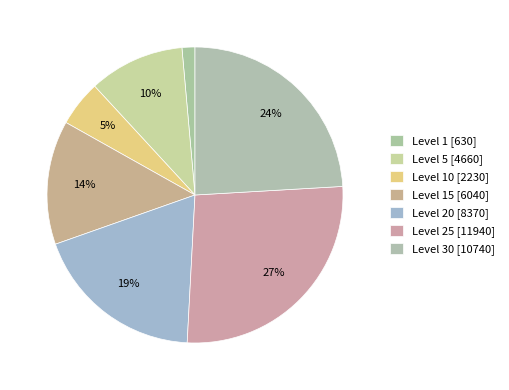

How many slices are in this pie chart?

7